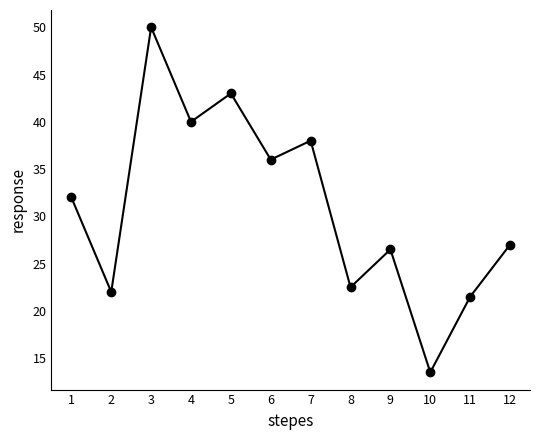

What is the change in value from 1 to 9?

-5.5